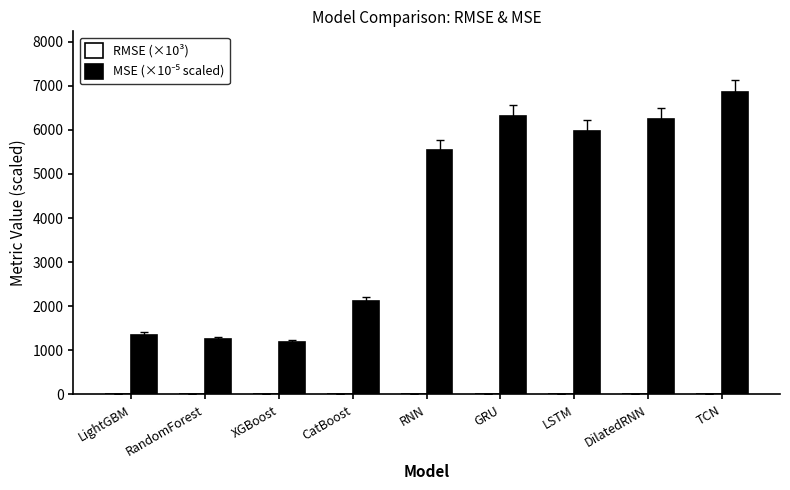

Which label corresponds to the largest value in the chart?

TCN